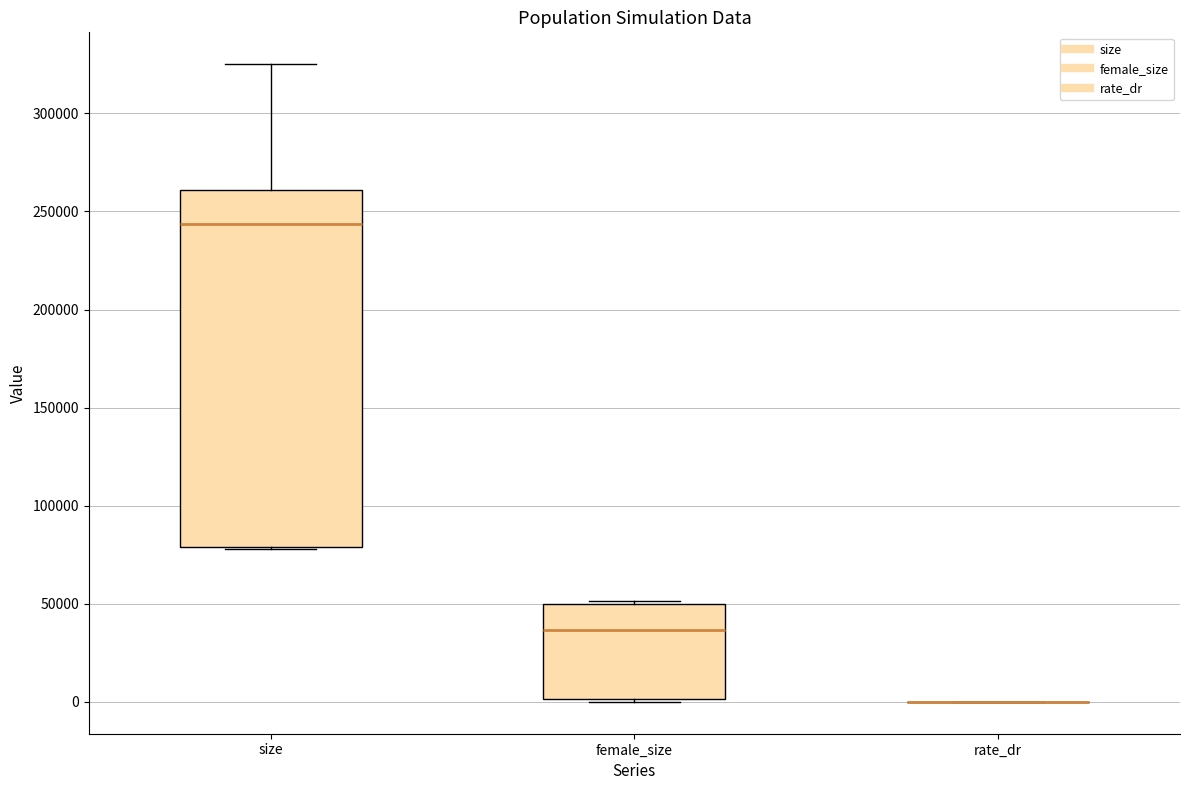

Reading left to right, read every box against the y-axis: the position of its median line, the range the box covers, and the ends of its whiskers. The values are not printed on the chart, so give them approximately, as read against the axis.

size: median 245000, box 80000 to 260000, whiskers 80000 to 325000
female_size: median 35000, box 0 to 50000, whiskers 0 (just below the box's lower edge) to 50000
rate_dr: box collapsed to a line at 0, whiskers 0 to 0